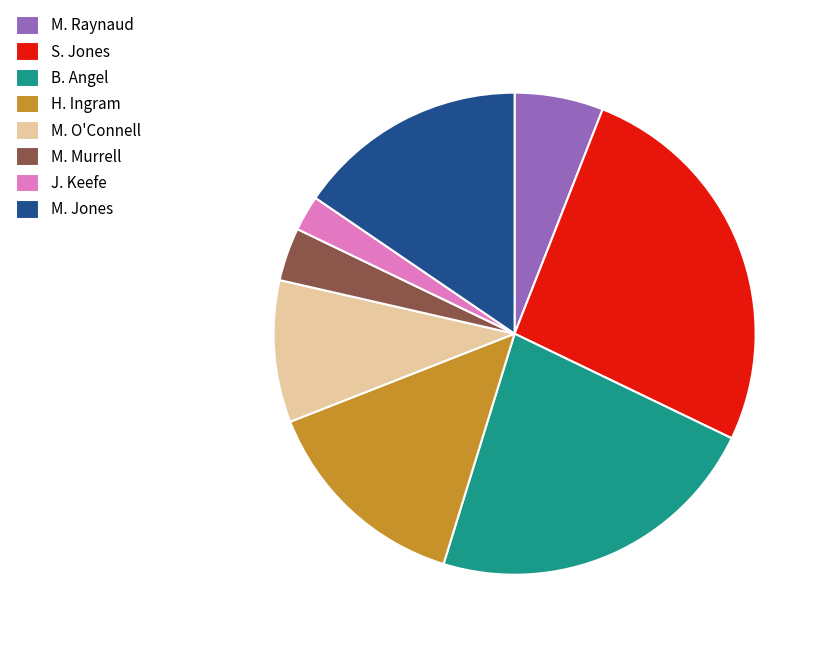

Combined, do J. Keefe and S. Jones account for over 50%?

No